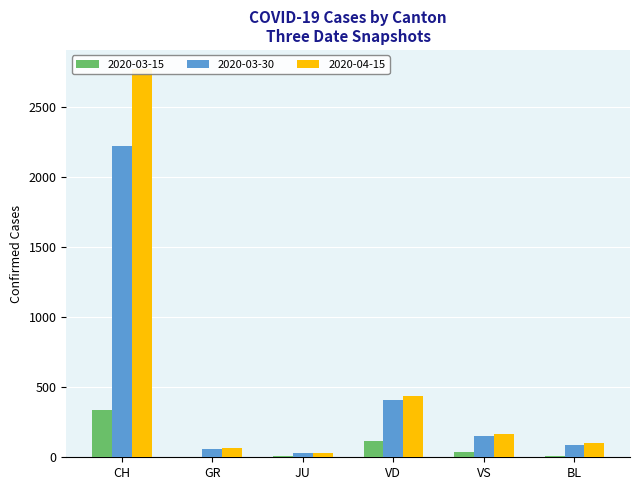

Is it true that 2020-04-15 equals 58 at JU?

False